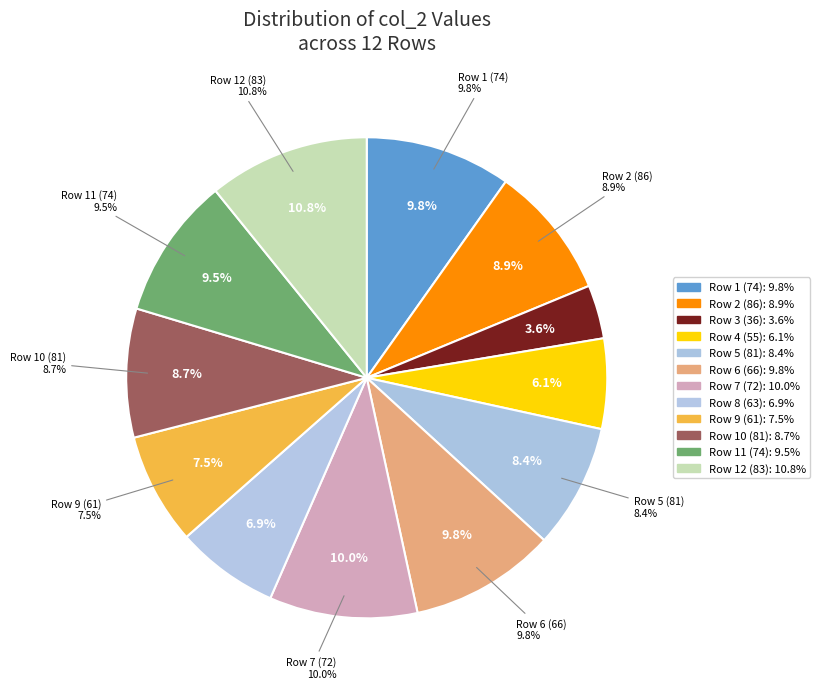

Does any single category account for the majority?

No